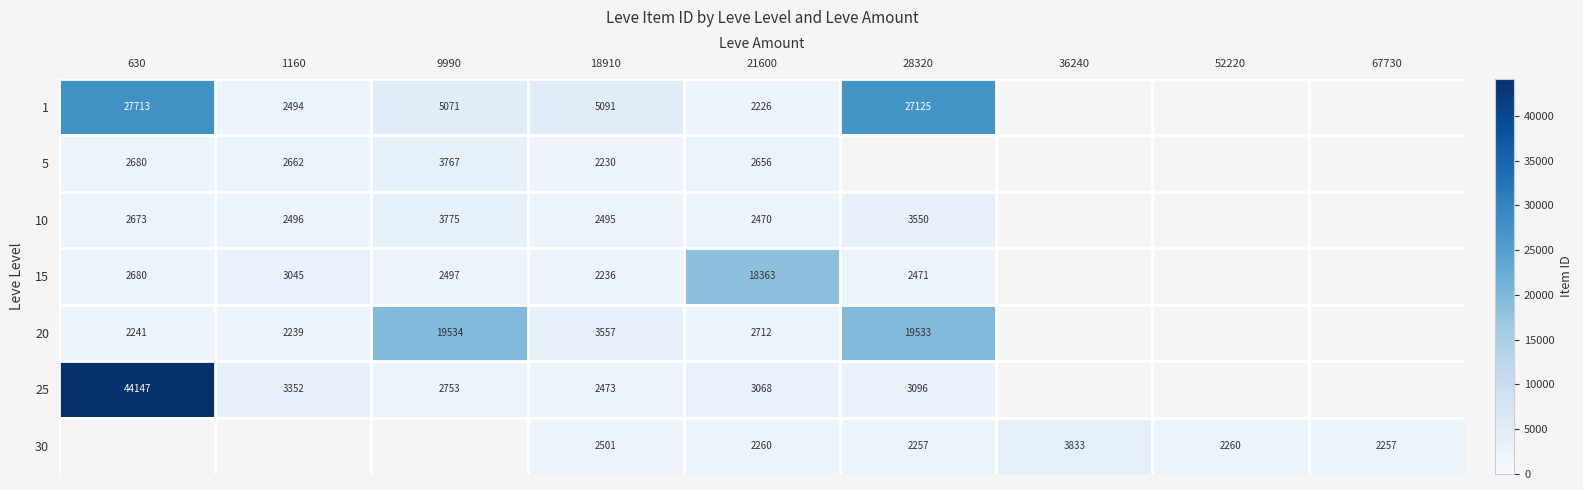

At 18910, list the series in order from smallest to largest.

5, 15, 25, 10, 30, 20, 1